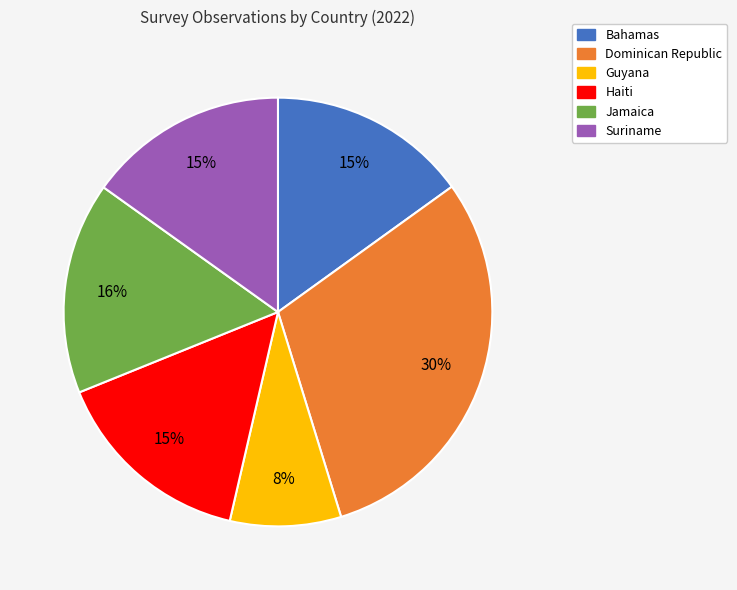

To the nearest percent, what portion does Guyana represent?

8%